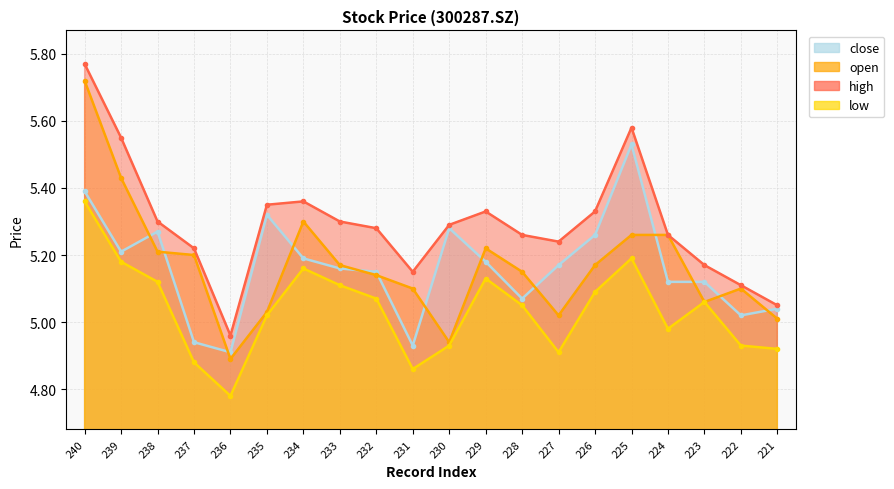

True or false: low and open cross at least once.

False